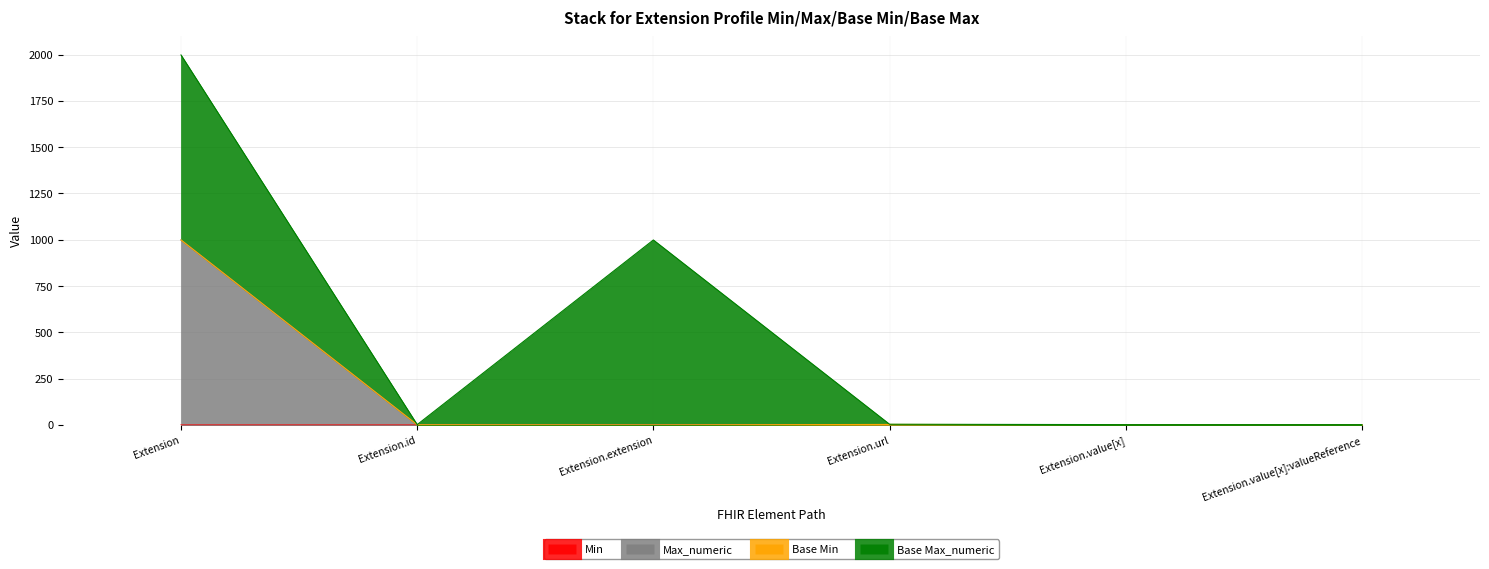

True or false: Max_numeric and Min cross at least once.

False